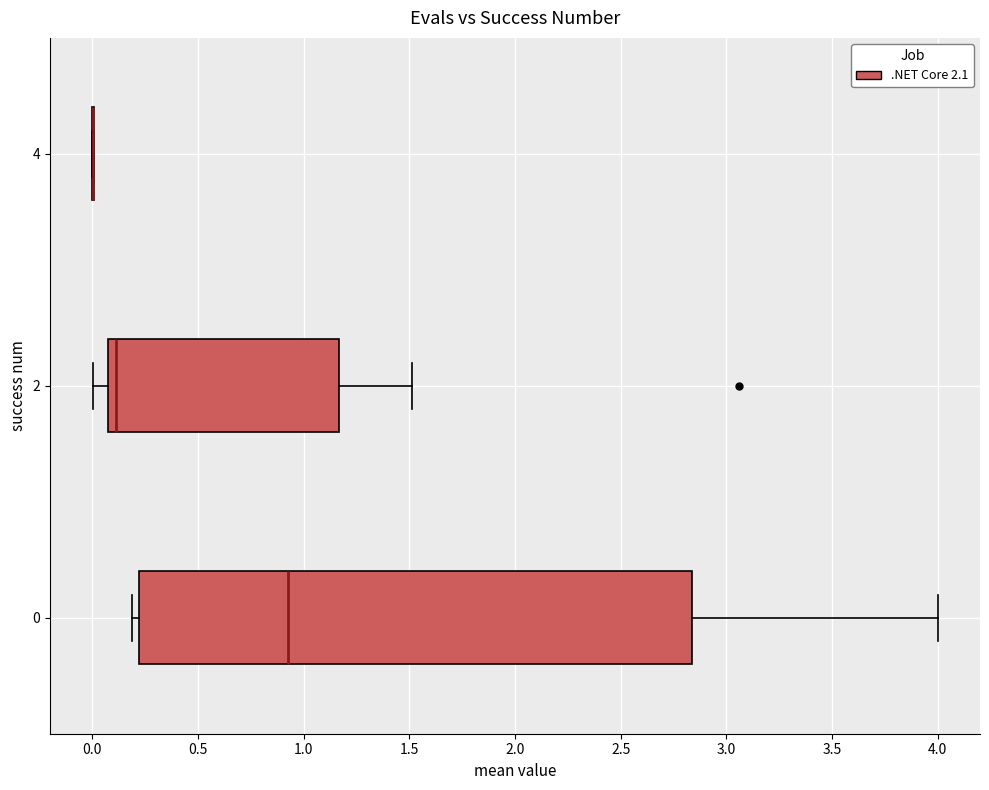

Which box is the widest, from its left edge to its right edge?

0